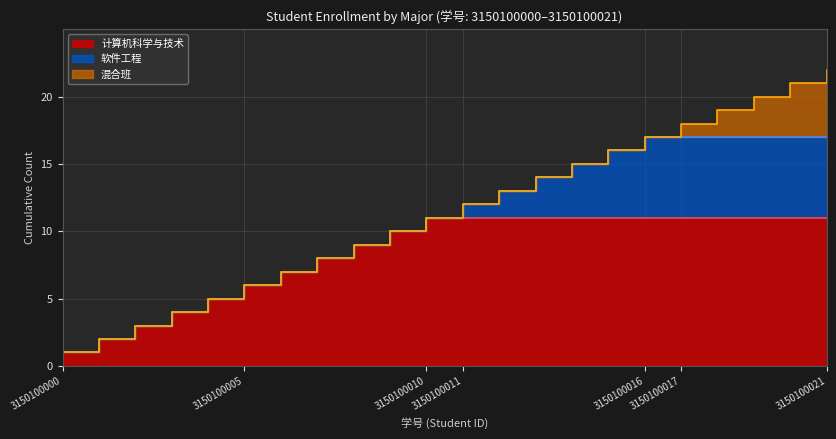

Which series changed the most between 计科1501 and 软工1501?

计算机科学与技术